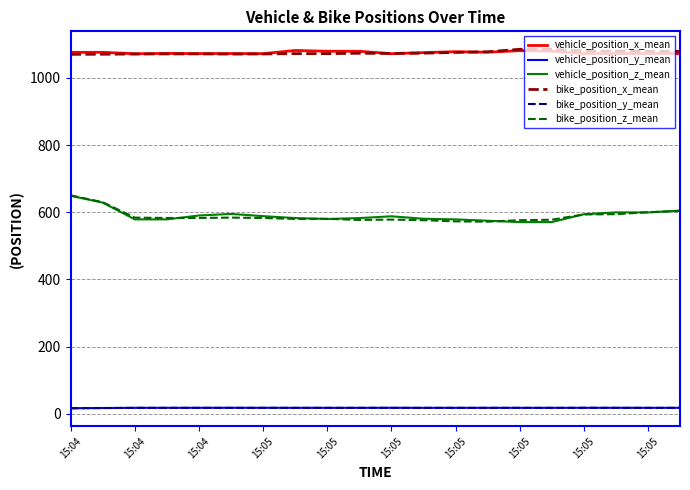

True or false: bike_position_x_mean and bike_position_y_mean cross at least once.

False